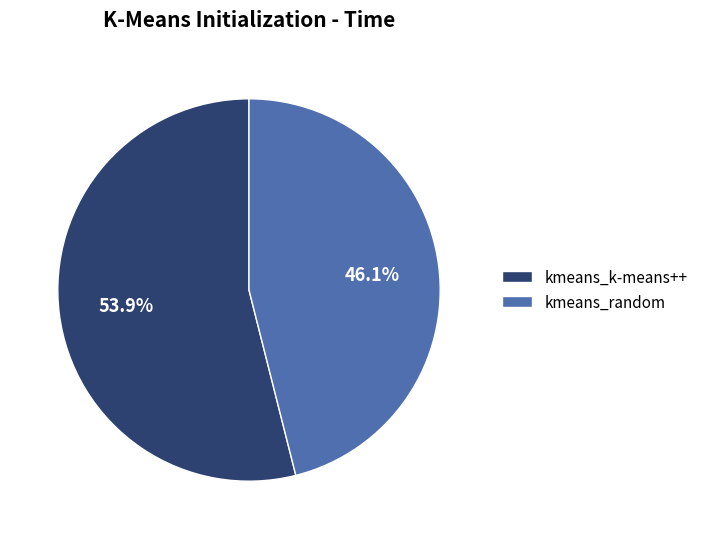

To the nearest percent, what percentage of the pie is kmeans_random?

46%